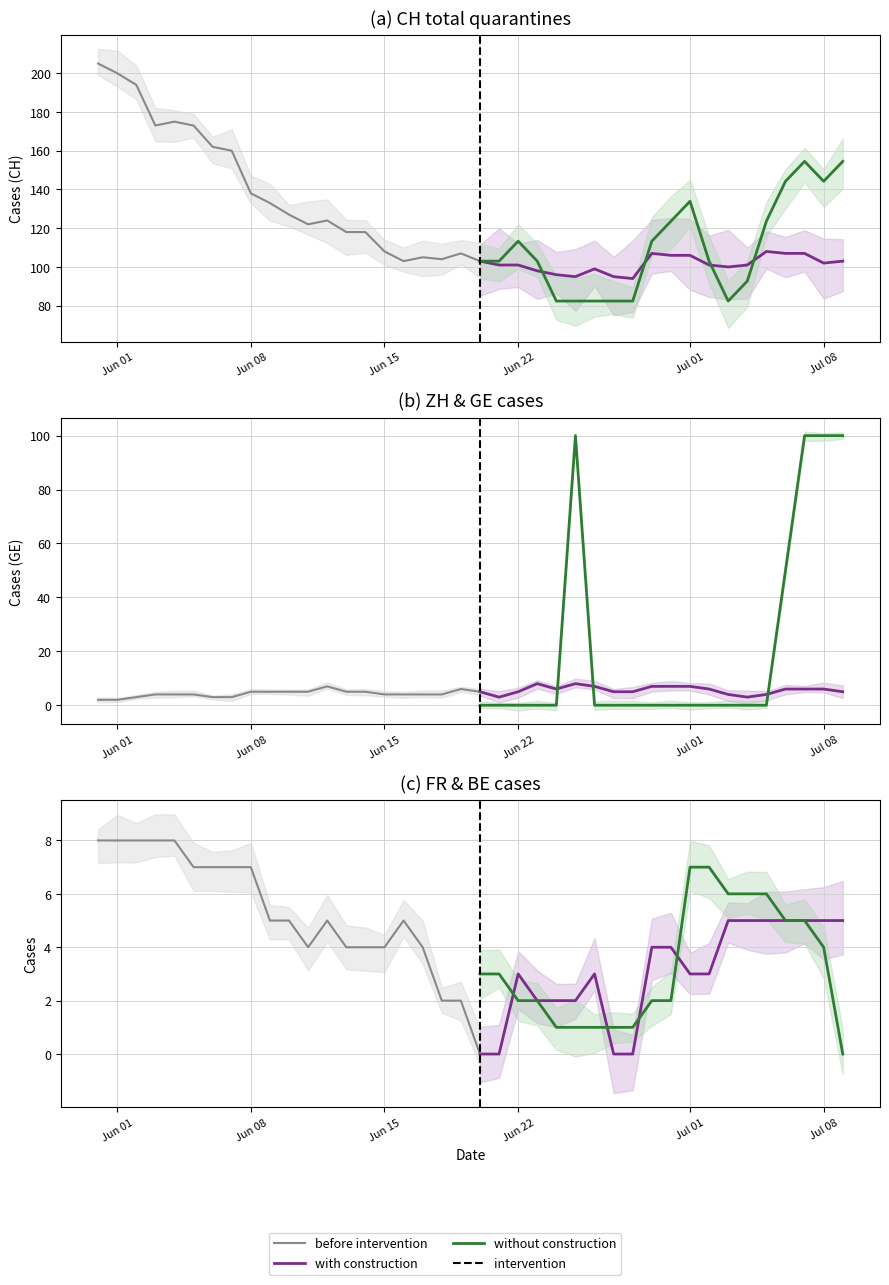

The value of BE at 8 is 1. True or false?

False